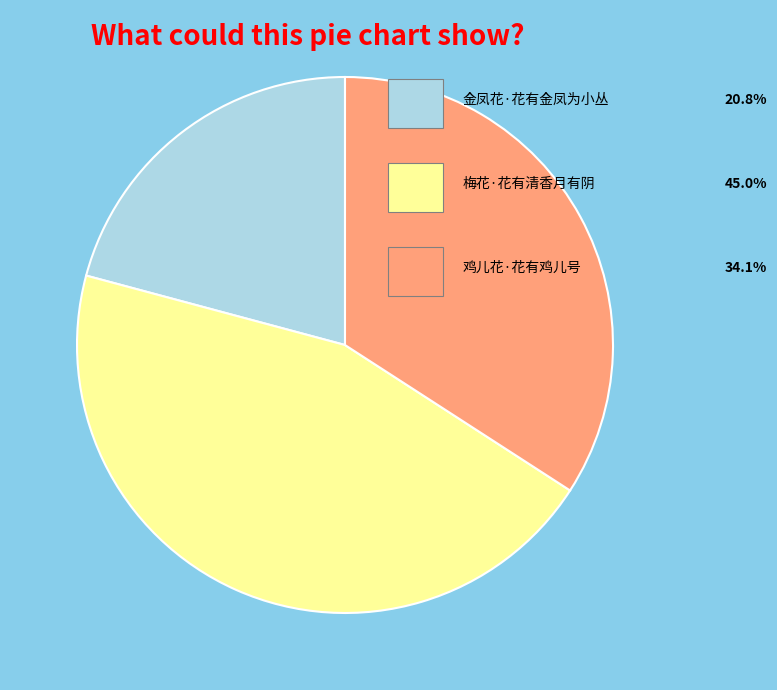

Is there a majority slice in this chart?

No